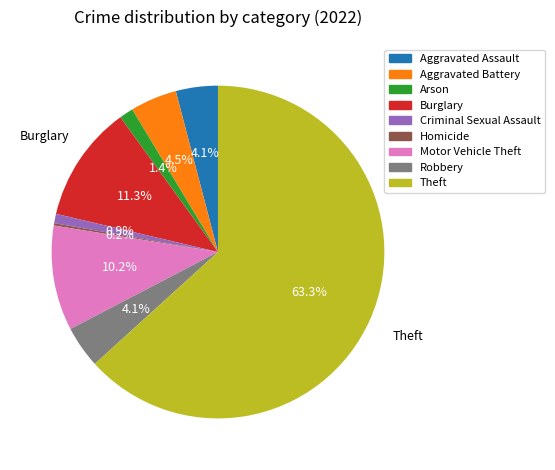

Which slice is the largest?

Theft